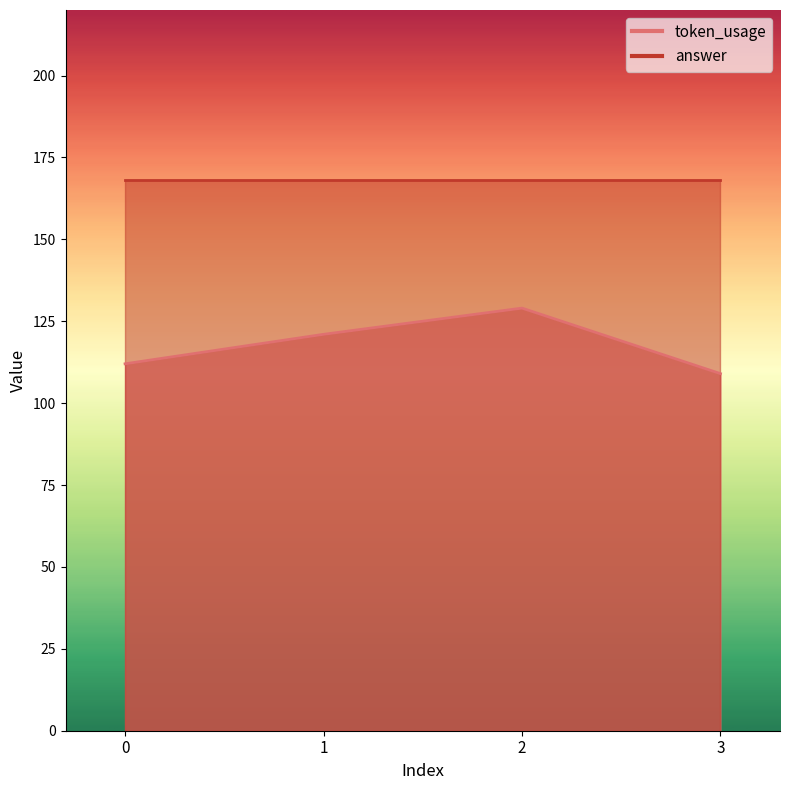

Reading left to right, what are all the values shown in this chart?

0=112	1=121	2=129	3=109